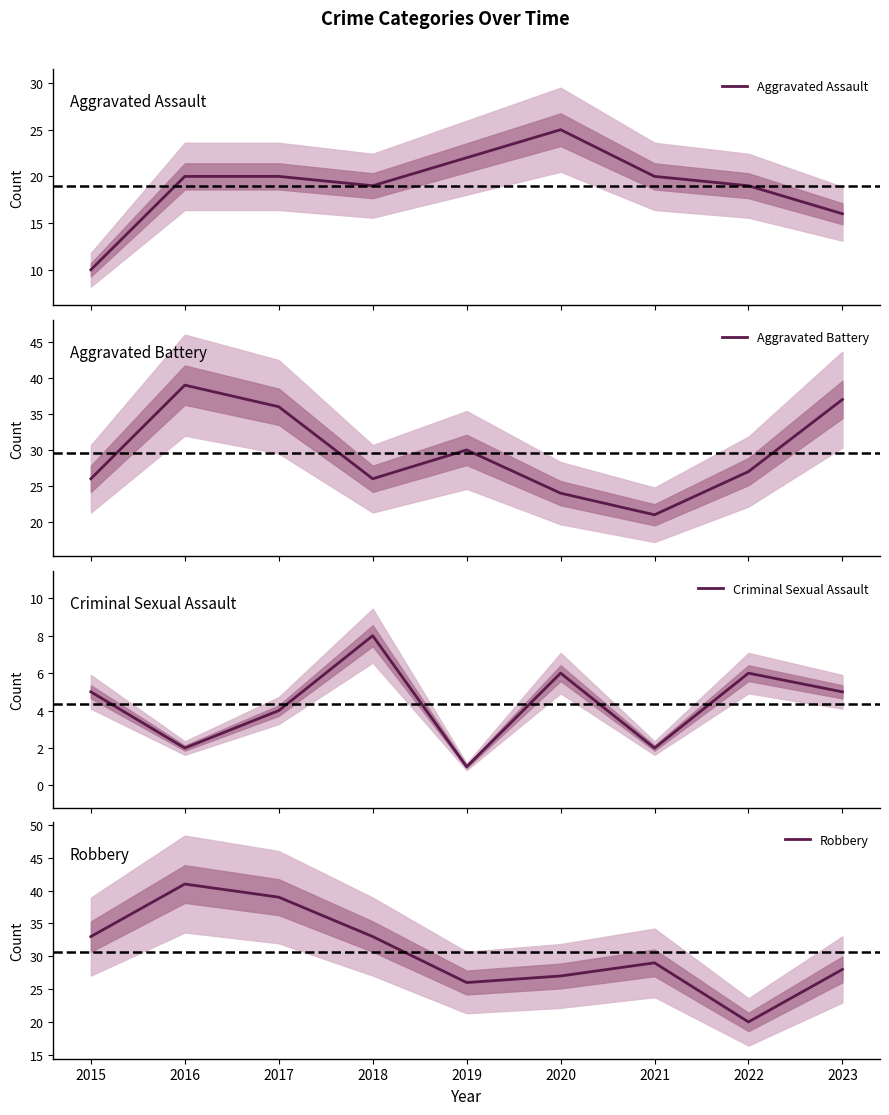

Which category has the lowest value in the Aggravated Assault series?

2015